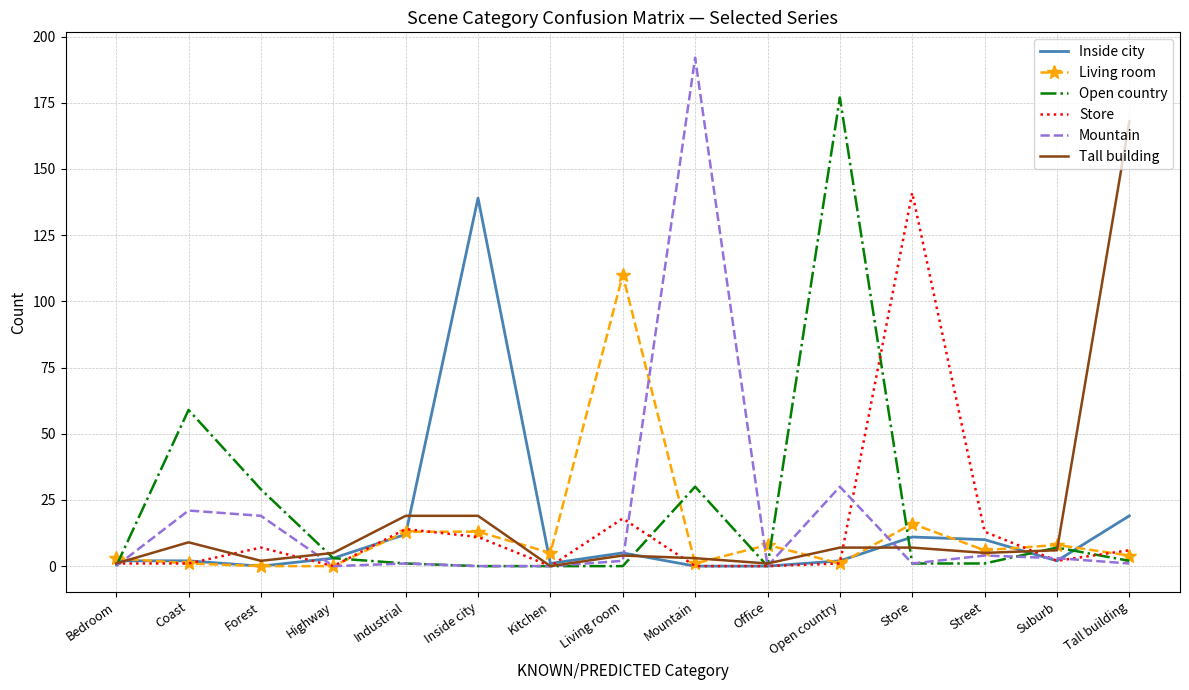

Between Industrial and Kitchen, which series saw the biggest shift?

Tall building